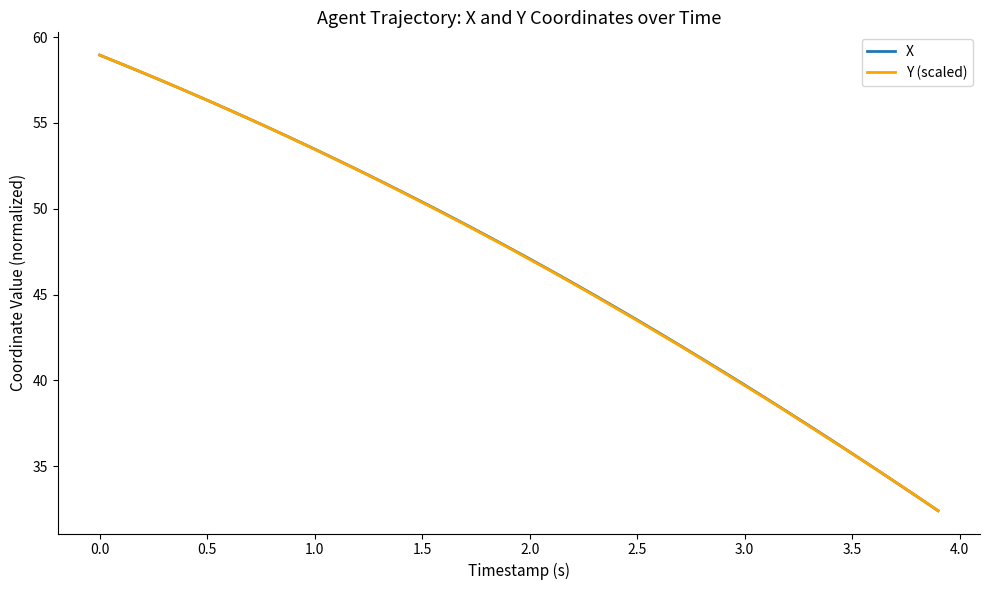

What is the minimum value for X?

32.4